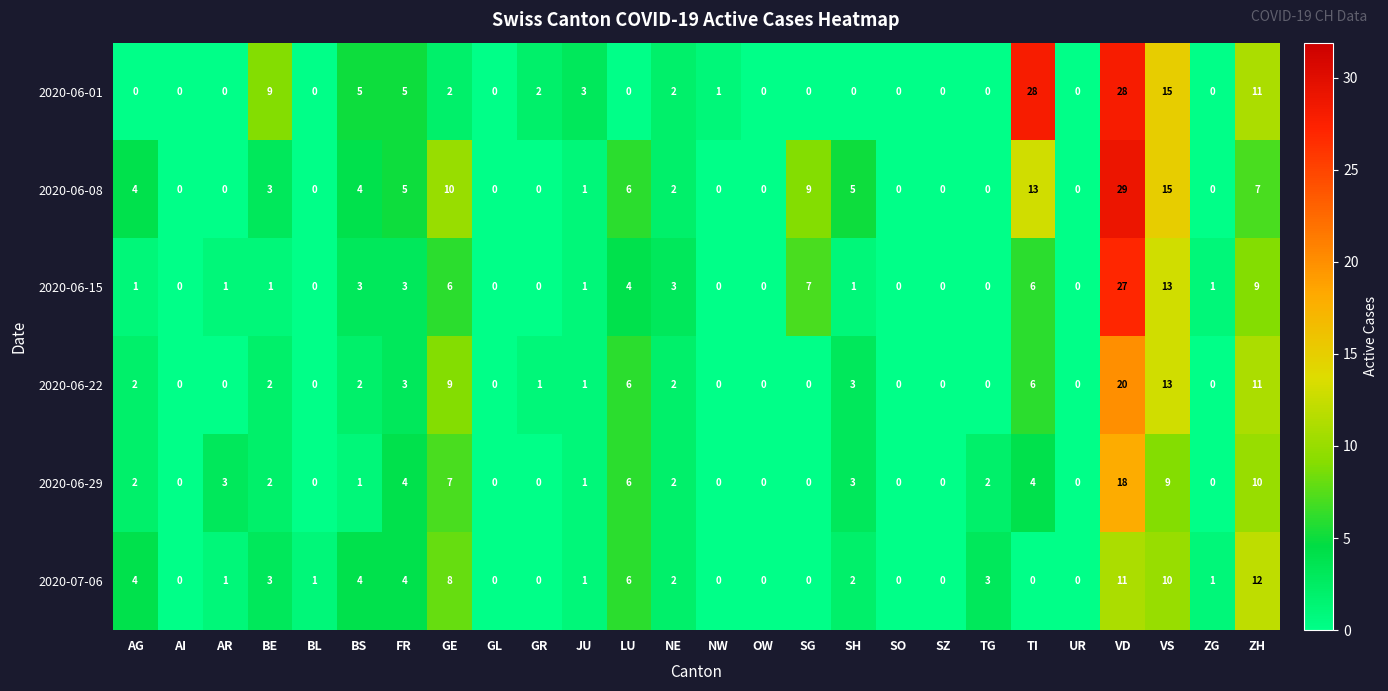

At which category is the sum across all series the highest?

VD